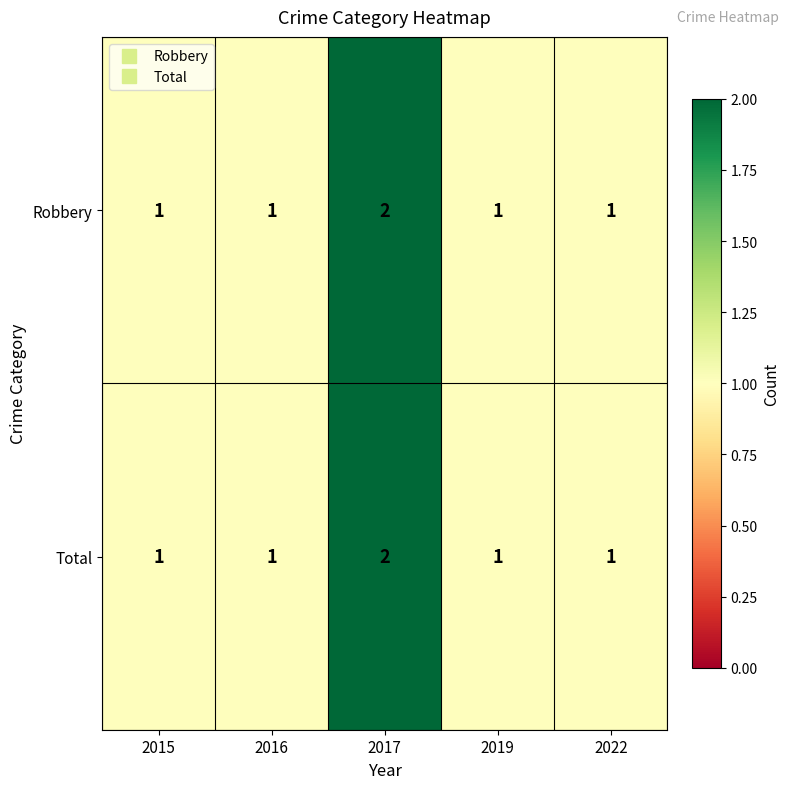

Is it true that Robbery equals 1 at 2022?

True